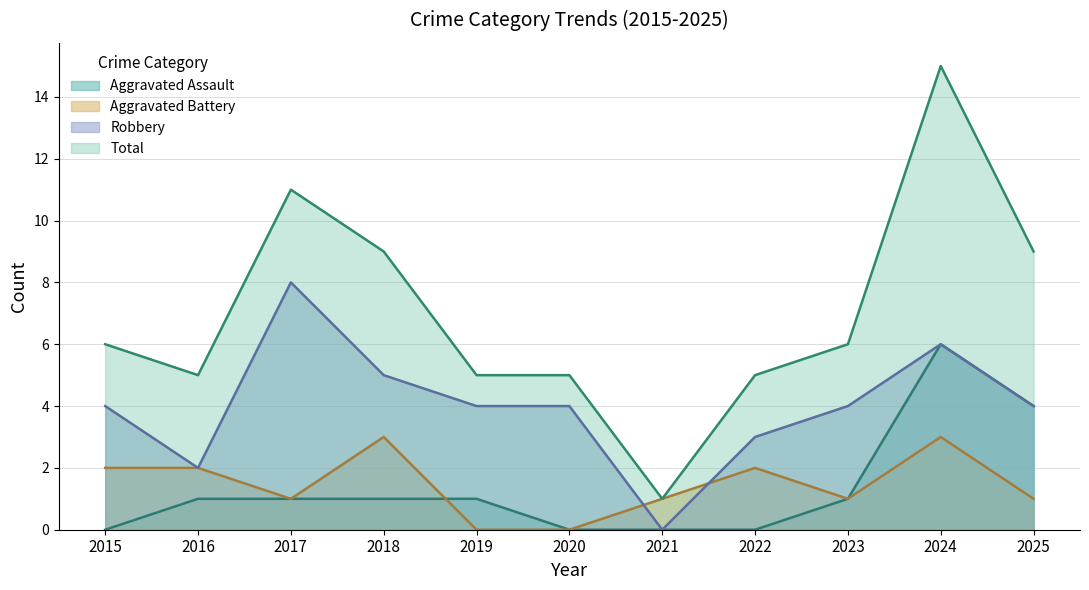

What value does the Aggravated Battery series have at 2024?

3